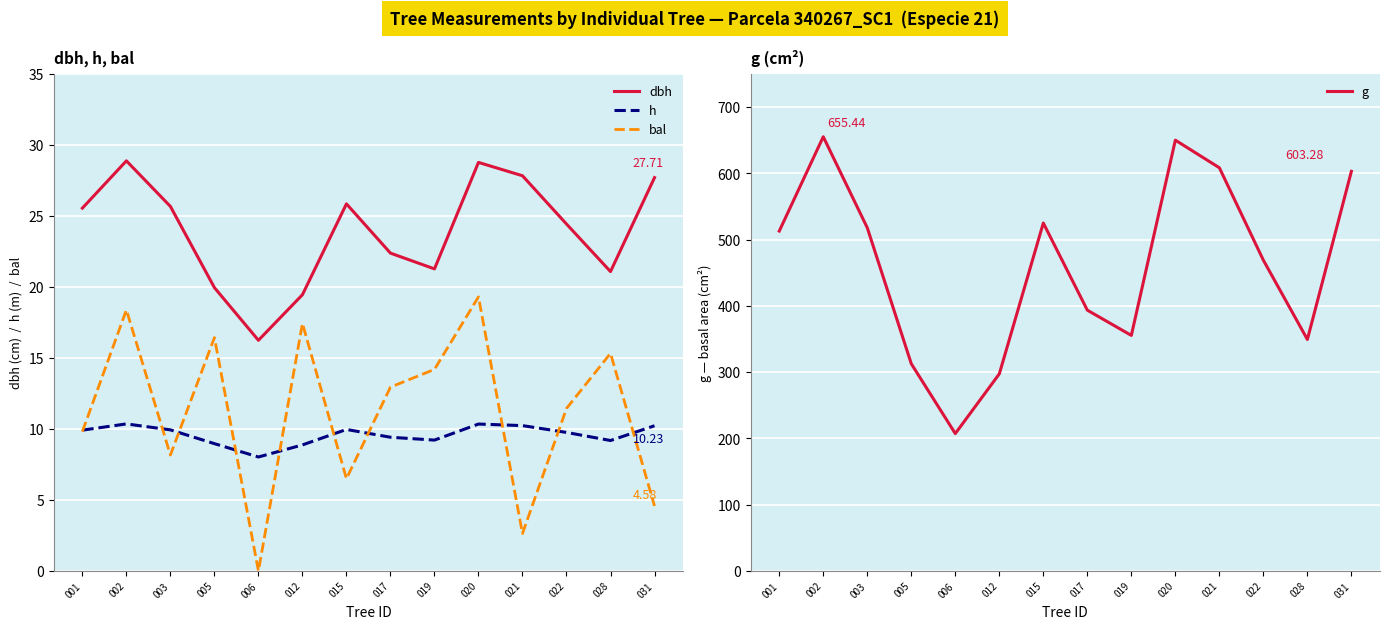

Reading left to right, list all the values displayed in this chart.

dbh: 25.6	28.9	25.7	20.0	16.2	19.5	25.9	22.4	21.3	28.8	27.8	24.4	21.1	27.7
h: 9.9	10.4	9.9	9.0	8.0	8.9	10.0	9.4	9.2	10.3	10.2	9.8	9.2	10.2
bal: 9.8	18.4	8.2	16.4	0.0	17.4	6.5	12.9	14.2	19.3	2.6	11.4	15.3	4.6
g: 513.1	655.4	518.0	312.8	207.4	297.5	525.2	393.7	355.6	650.3	608.6	469.1	349.5	603.3